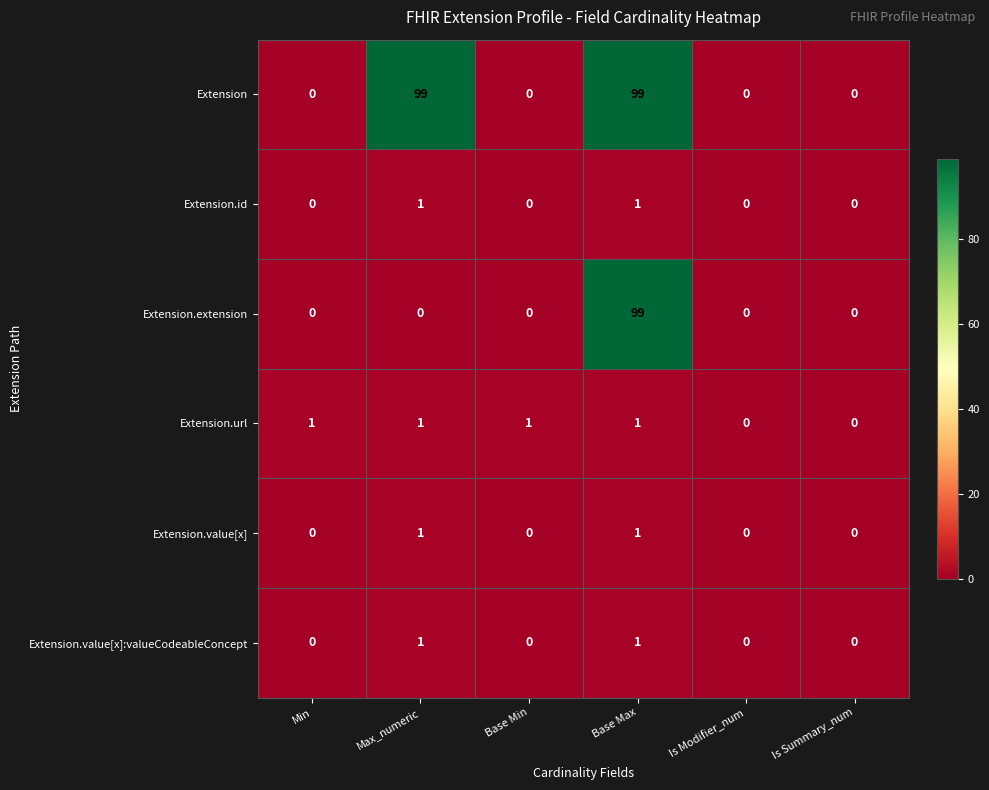

How many categories are shown in the chart?

6